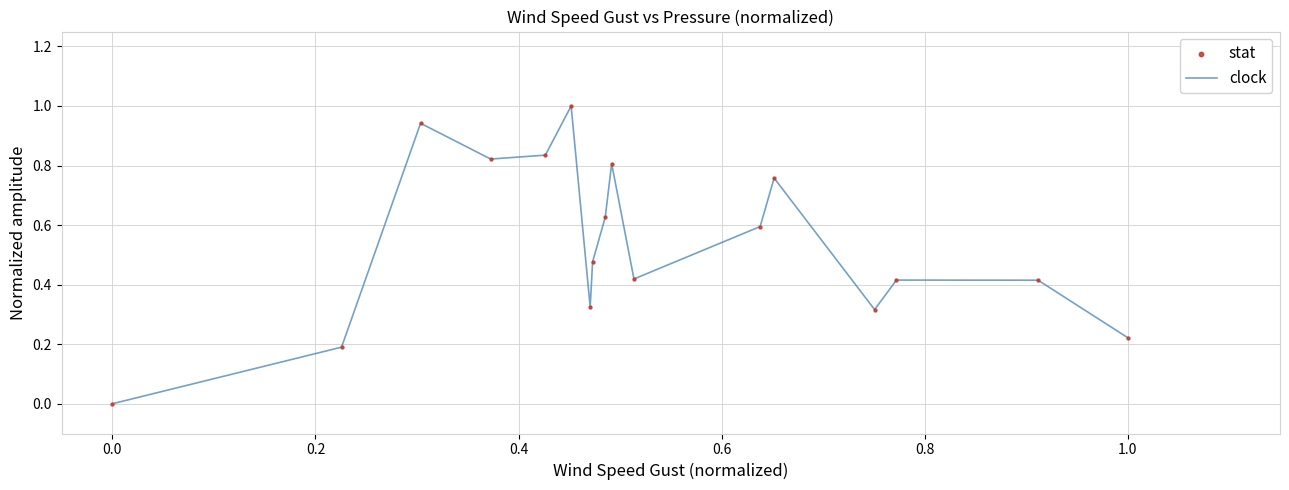

What is the maximum value shown in the chart?

1.0